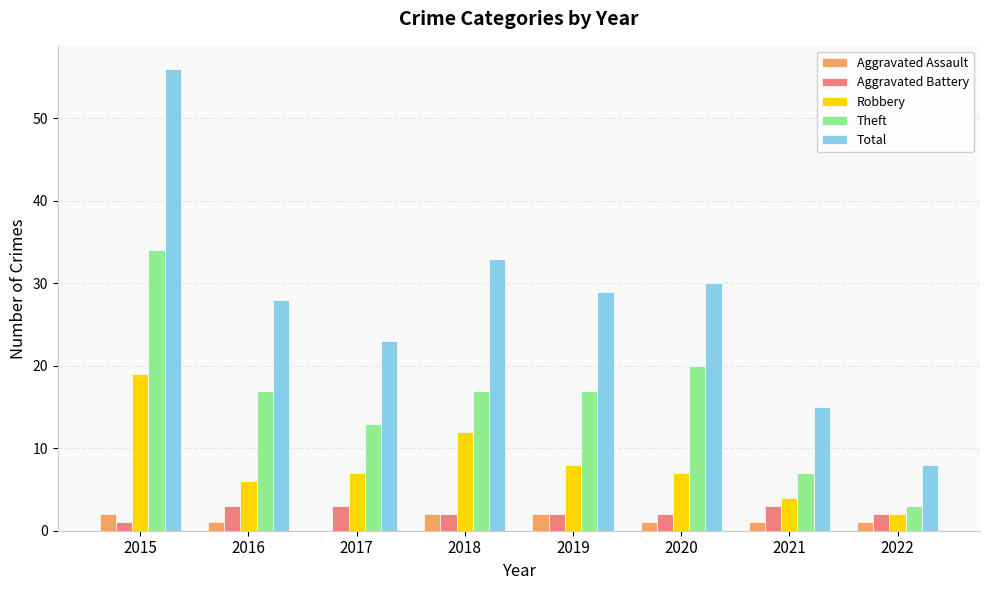

Which series has the largest range (max minus min)?

Total